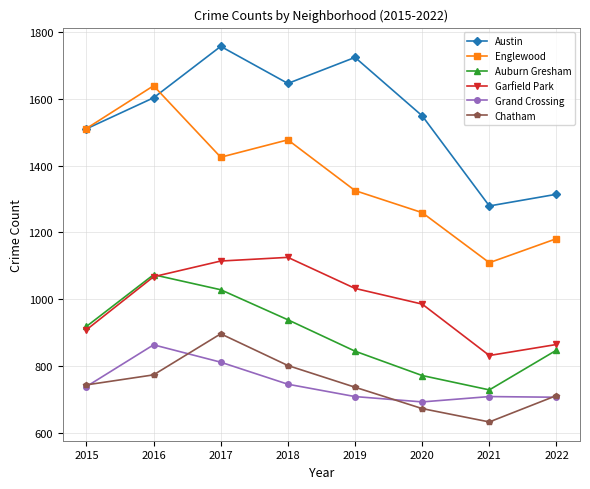

What is the difference between the highest and lowest values at 2018?

901